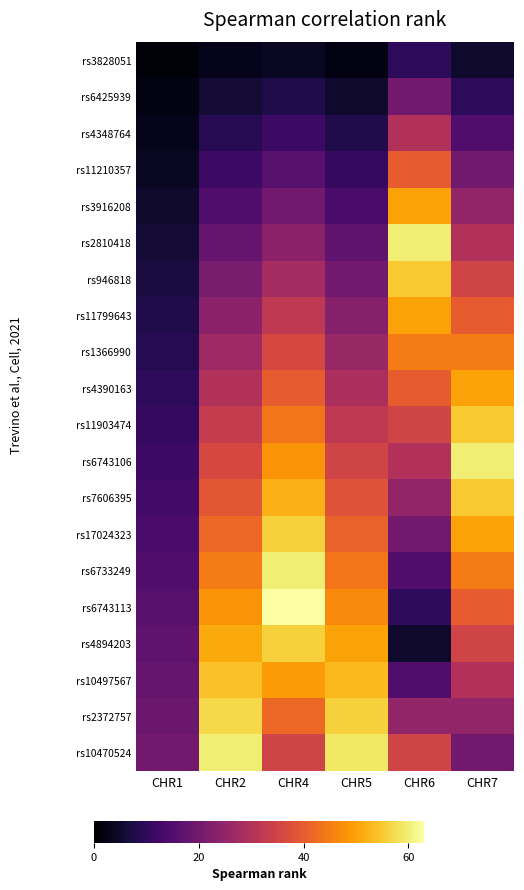

At how many categories does at least one series exceed 51?

5